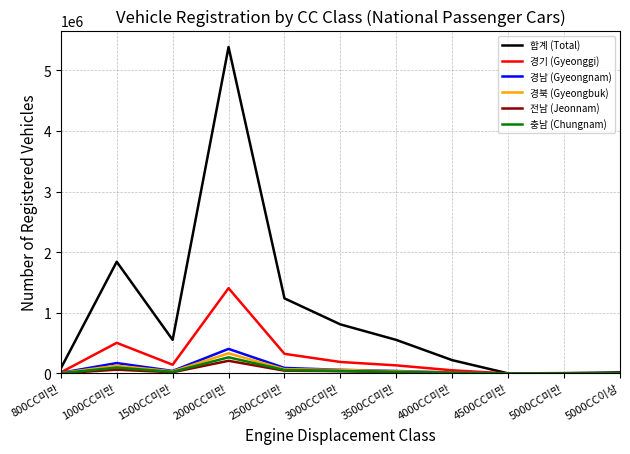

Is the value of 경남 (Gyeongnam) at 3500CC미만 greater than the value of 합계 (Total) at 3000CC미만?

No